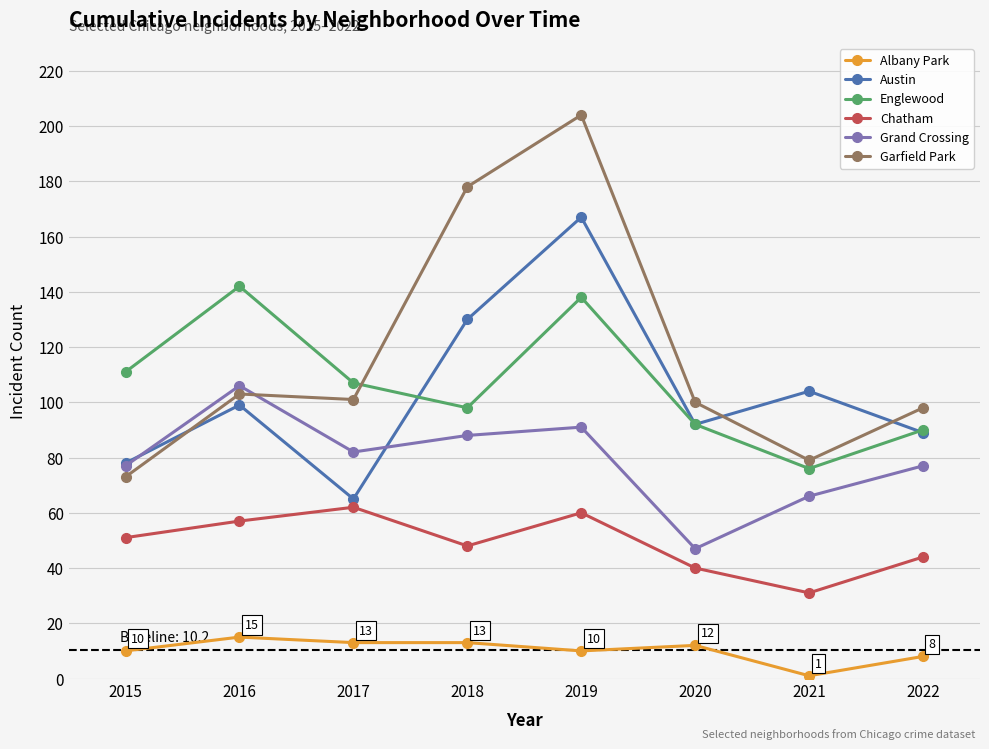

True or false: Austin and Grand Crossing cross at least once.

True